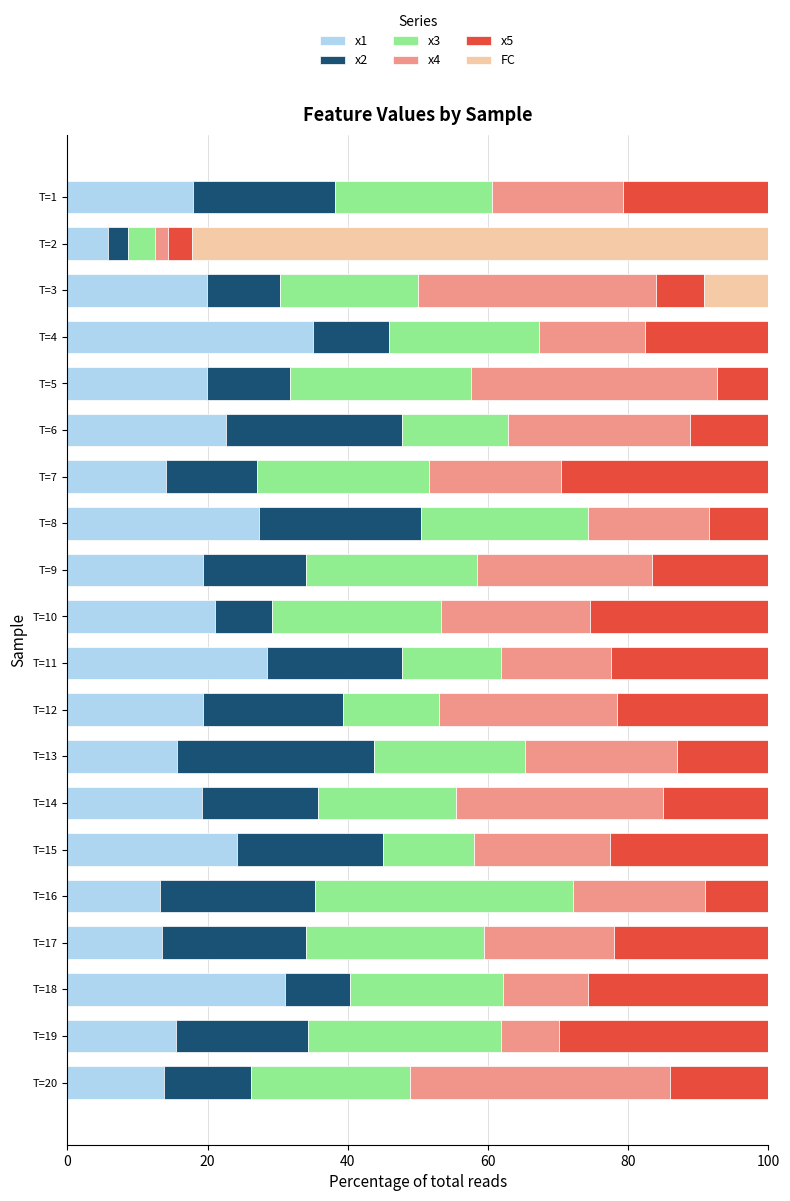

What is the sum of all x1 values?

397.1